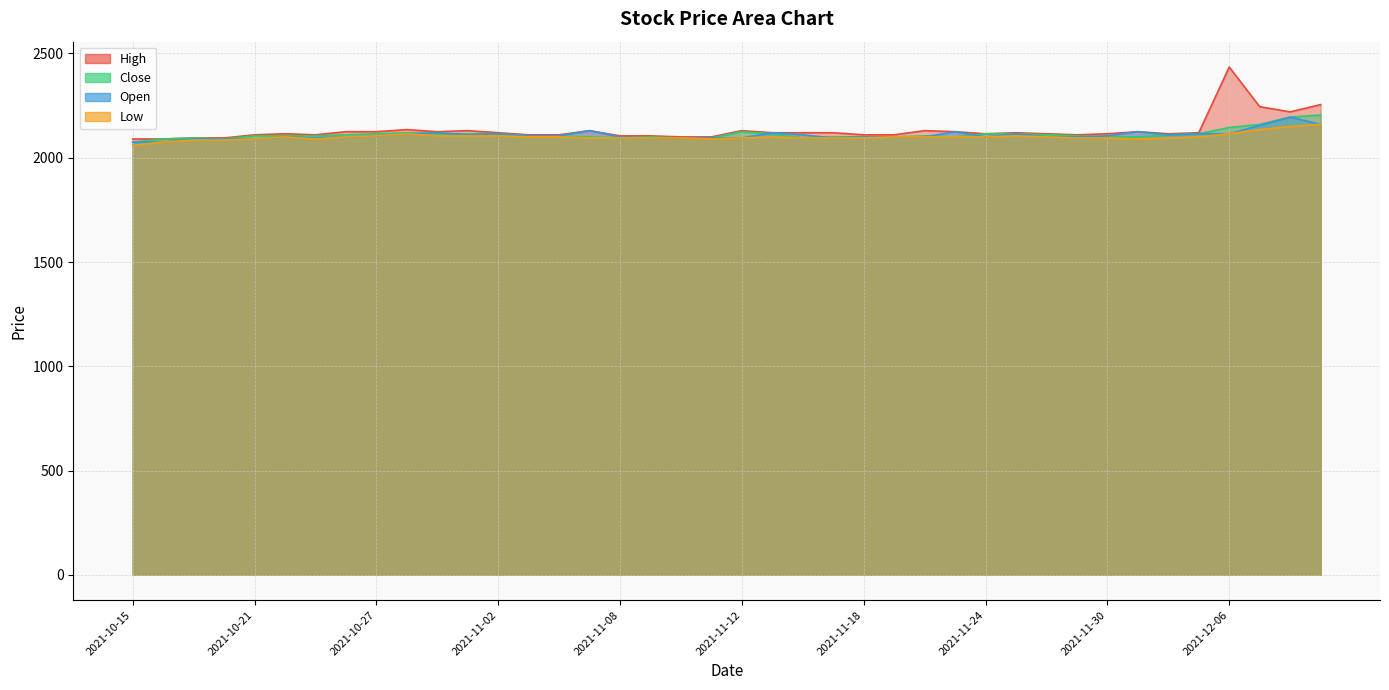

Between 2021-12-01 and 2021-11-10, which is larger?

2021-12-01